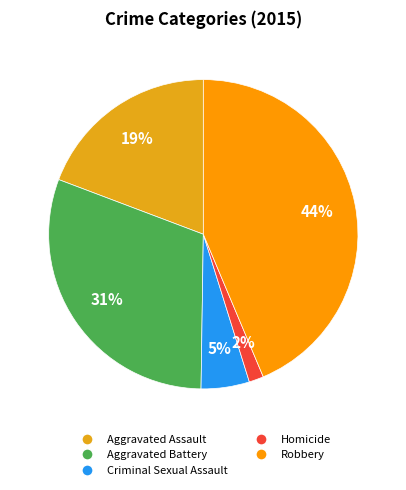

How many slices are in this pie chart?

5